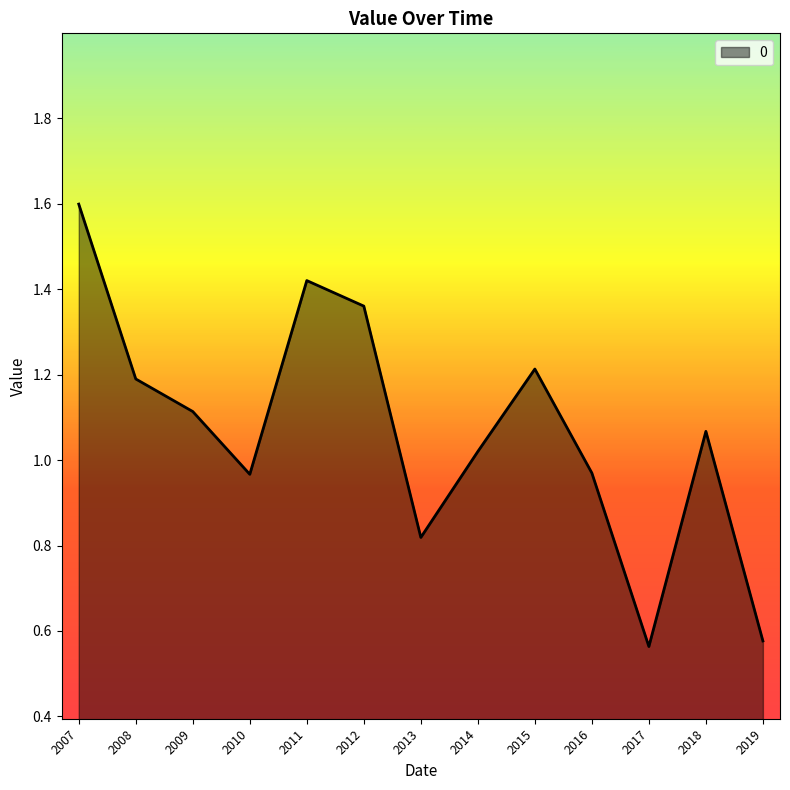

Where does the data first go above 1?

2007